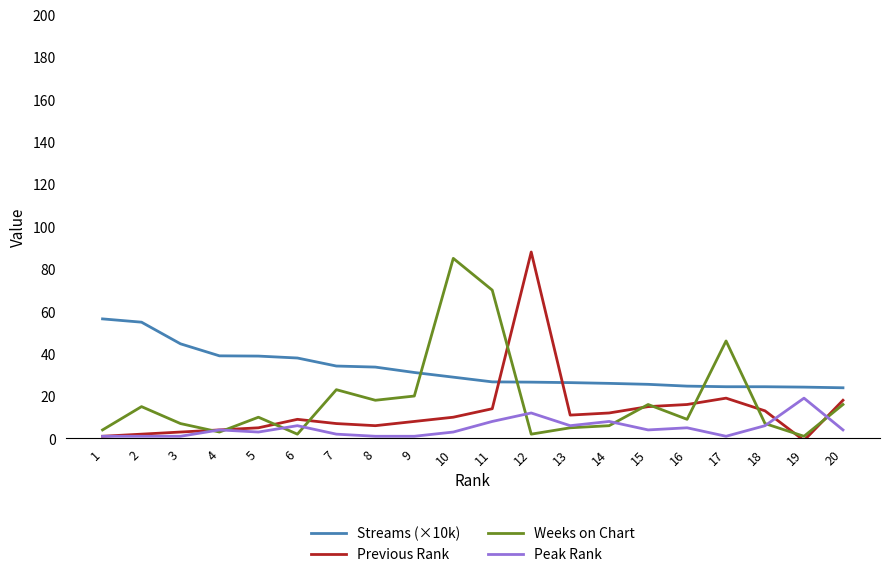

Which series has the largest total across all categories?

Streams (×10k)